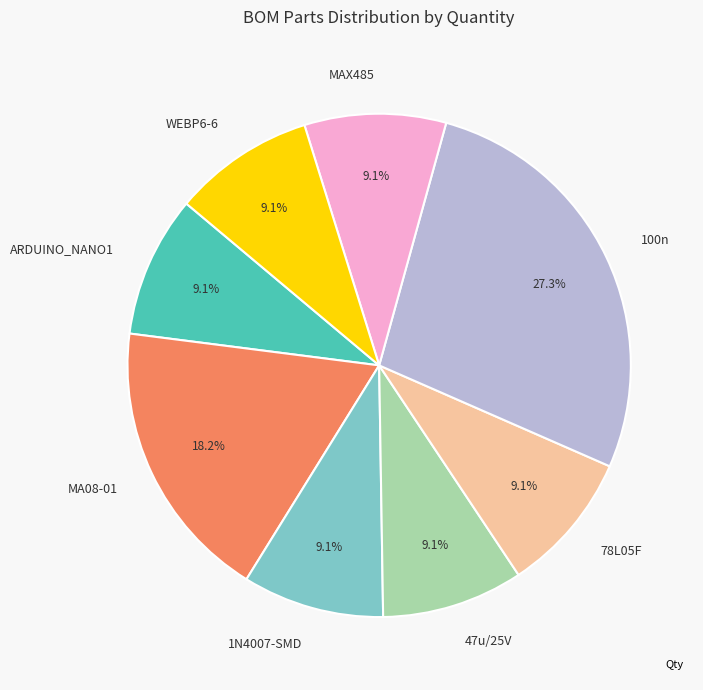

What percentage is the 100n slice, to the nearest percent?

27%